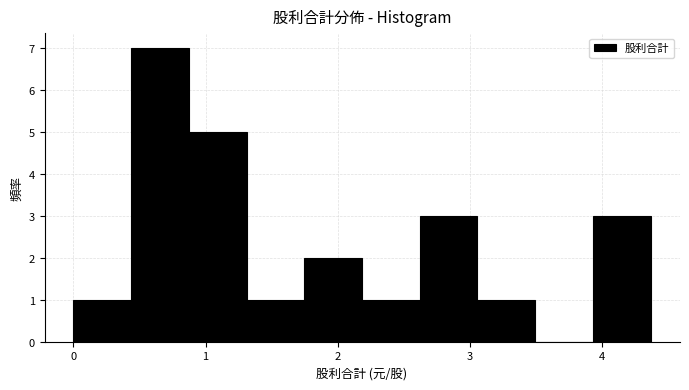

How tall is the bar that spans 0.4 to 0.9 on the x-axis? Neither the bar edges nor the heights are printed on the chart, so give them approximately, as read against the axes.

7